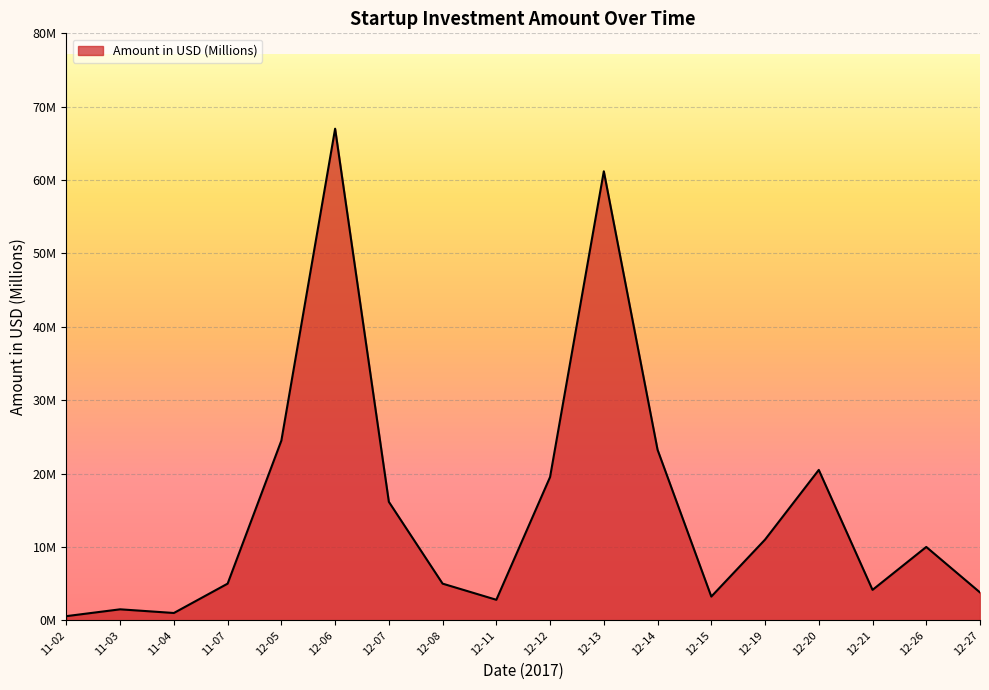

Does the chart have visible grid lines?

Yes